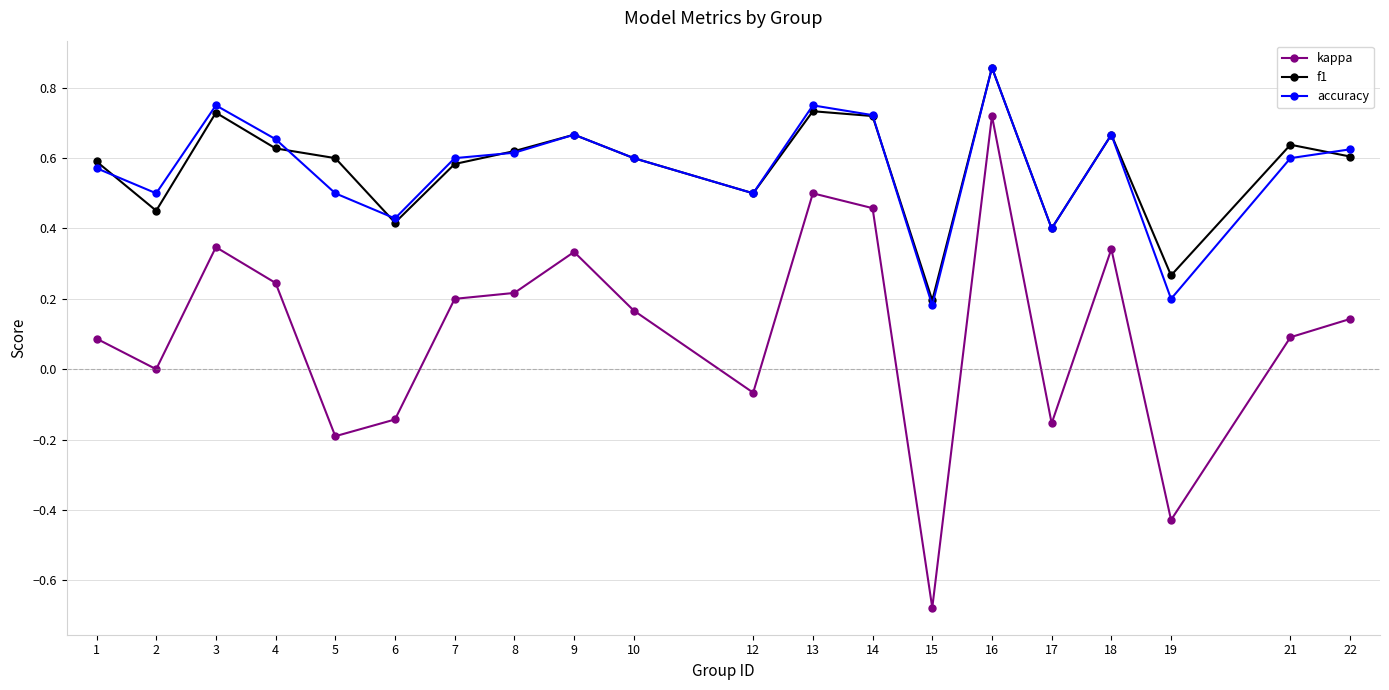

True or false: f1 has more than 2 interior local peaks.

True